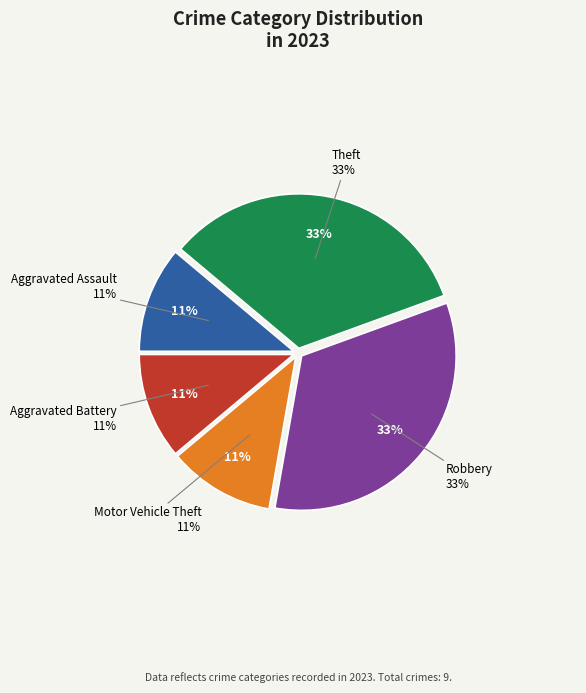

What is the largest slice in the pie chart?

Robbery